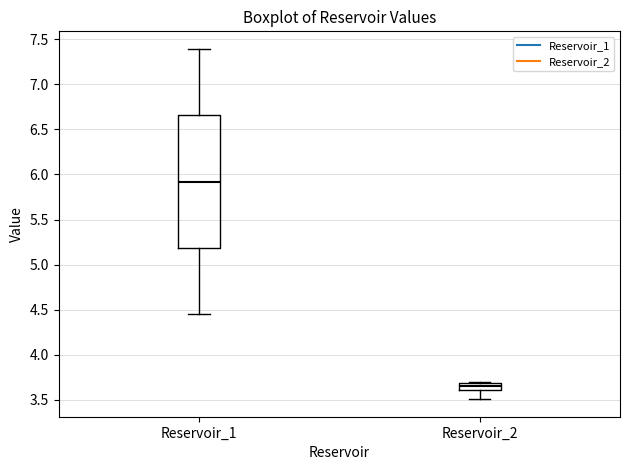

Which box's median line is the lowest?

Reservoir_2